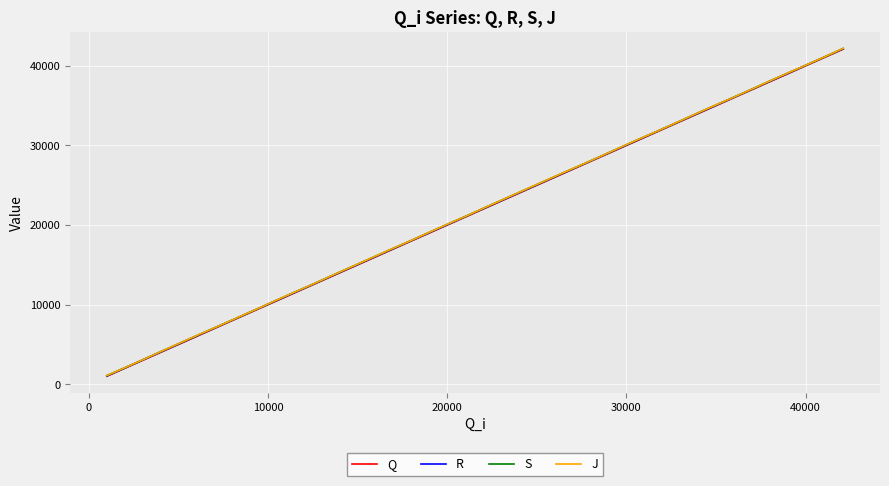

What is the highest value of the R series?

42143